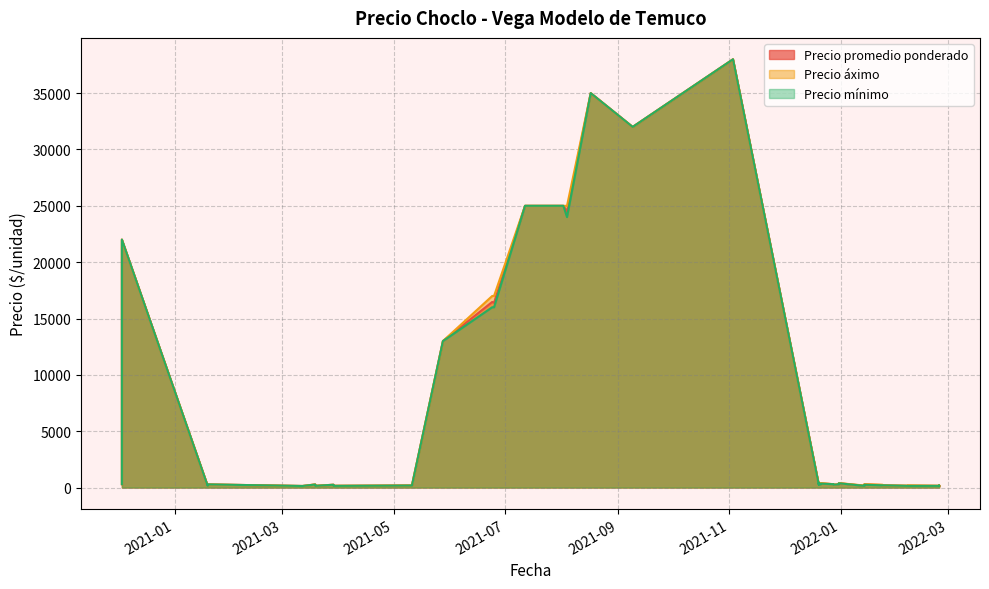

True or false: Precio promedio ponderado has more than 1 interior local peaks.

True